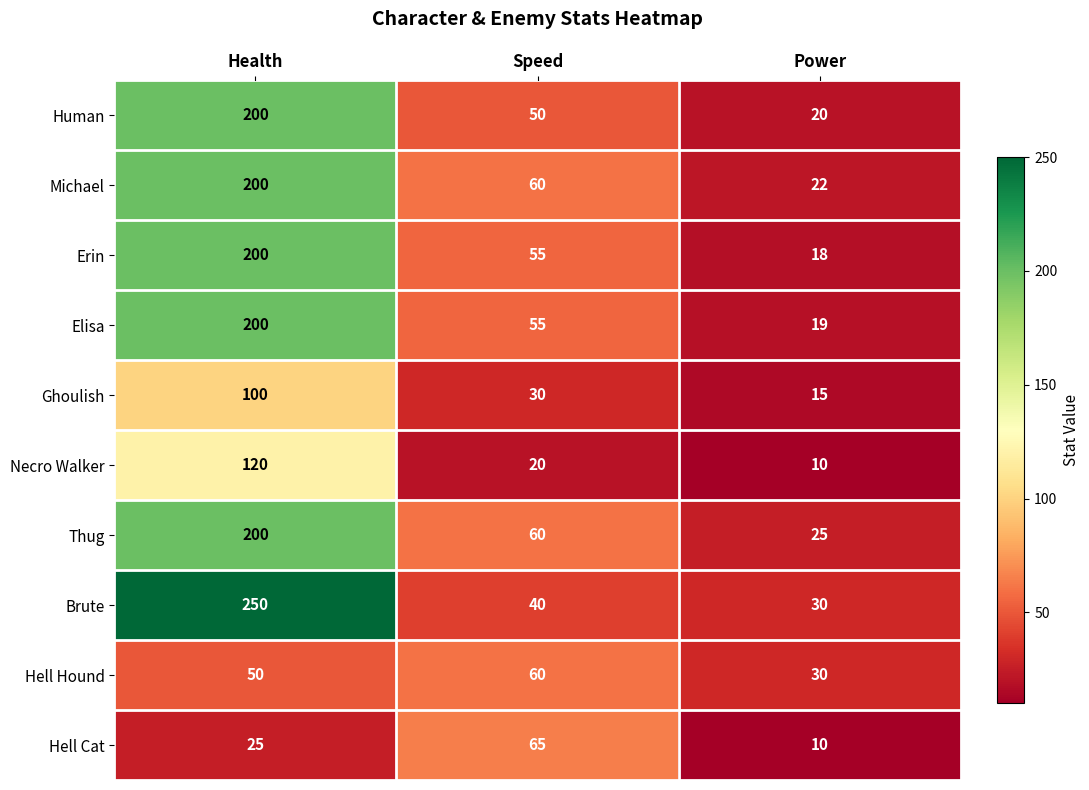

List the labels in order of Brute value, smallest first.

Power, Speed, Health